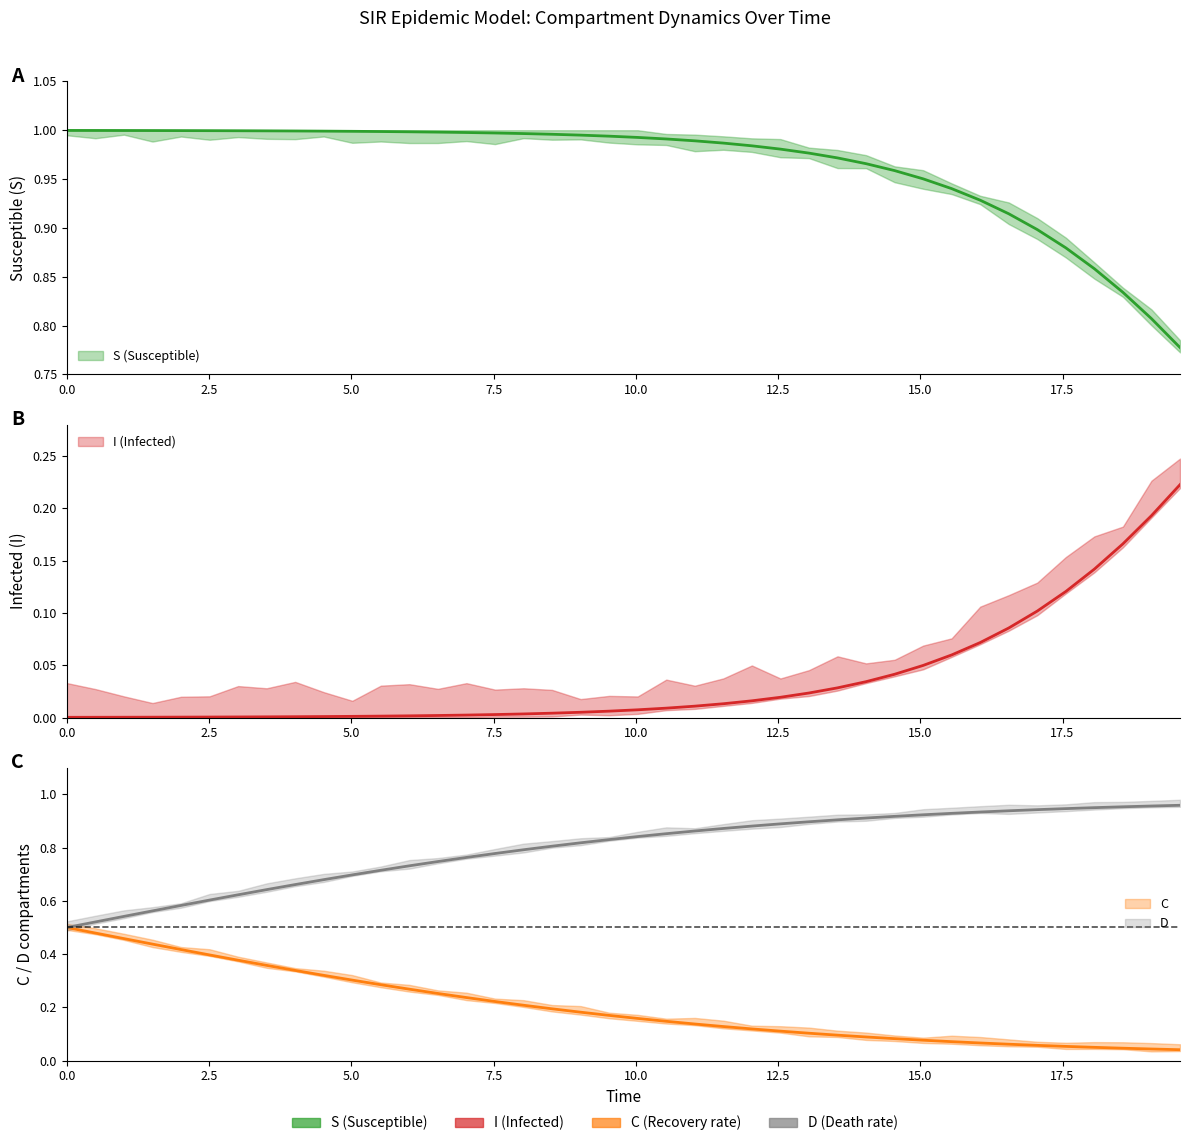

At how many categories does at least one series exceed 0?

40